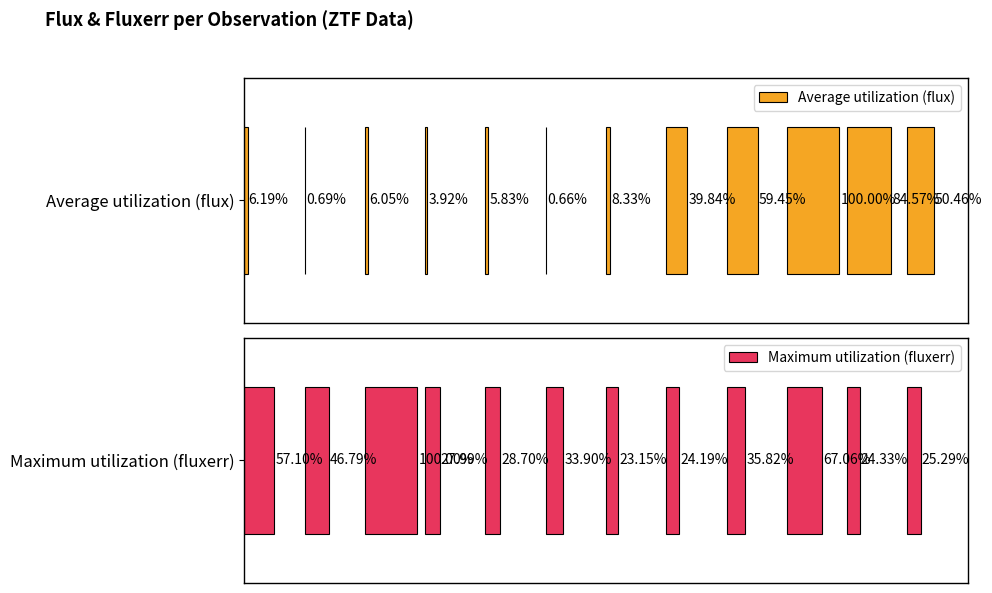

How many data points in Maximum utilization (fluxerr) are less than 30?

6